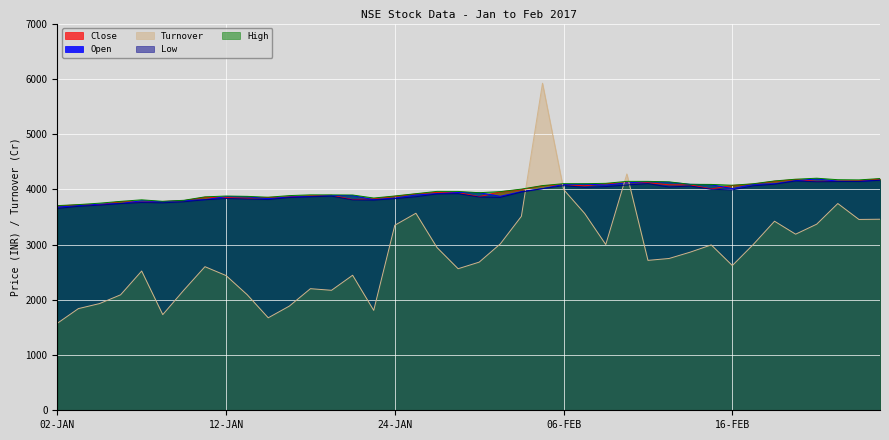

Reading right to left, list all the values displayed in this chart.

Close: 4187.2	4155.7	4150.8	4143.4	4176.4	4145.7	4094.3	4069.4	4007.1	4079.4	4081.2	4119.7	4119.4	4101.2	4063.2	4086.9	4061.7	3994.1	3954.1	3866.5	3940.8	3946.2	3916.3	3872.4	3829.3	3814.1	3891.8	3881.7	3862.9	3853.1	3837.7	3852.2	3855.7	3793.9	3780.1	3766.7	3779.1	3720.8	3719.0	3696.4
Open: 4164.9	4143.6	4147.1	4188.0	4155.8	4100.9	4089.9	4012.8	4083.1	4090.2	4127.9	4139.1	4116.1	4076.7	4094.5	4087.9	4011.7	3958.2	3873.3	3938.1	3941.7	3921.8	3896.5	3841.6	3812.4	3886.1	3888.4	3869.5	3860.6	3831.1	3866.0	3866.7	3811.6	3796.1	3775.3	3792.7	3742.1	3730.4	3704.3	3678.3
High: 4194.4	4170.1	4173.6	4200.6	4182.8	4151.1	4100.6	4073.4	4088.3	4090.3	4134.9	4143.5	4143.2	4108.0	4101.2	4102.1	4067.1	4003.4	3958.1	3938.4	3961.1	3962.3	3920.4	3879.2	3842.1	3896.8	3898.9	3899.4	3886.0	3856.4	3872.3	3878.3	3863.2	3800.9	3782.4	3809.6	3781.5	3748.8	3723.2	3704.2
Low: 4163.1	4141.6	4140.4	4136.6	4150.9	4092.0	4062.8	3989.5	4000.3	4059.2	4040.6	4102.3	4078.6	4048.6	4035.9	4065.3	4011.6	3950.5	3853.3	3860.6	3920.2	3915.6	3865.3	3830.2	3803.8	3808.4	3875.8	3863.7	3850.7	3814.1	3823.8	3832.9	3810.6	3773.8	3754.5	3760.9	3741.2	3712.6	3691.4	3652.2
Turnover: 3458.2	3454.3	3742.4	3368.9	3187.6	3422.3	3004.4	2620.3	2993.1	2862.0	2747.6	2713.6	4277.7	2999.9	3563.0	3996.6	5920.1	3511.2	3011.5	2681.6	2562.3	2945.7	3566.4	3349.6	1808.3	2444.2	2171.9	2201.0	1885.8	1674.1	2093.0	2438.8	2599.4	2175.2	1731.5	2520.8	2089.6	1931.0	1840.3	1574.2